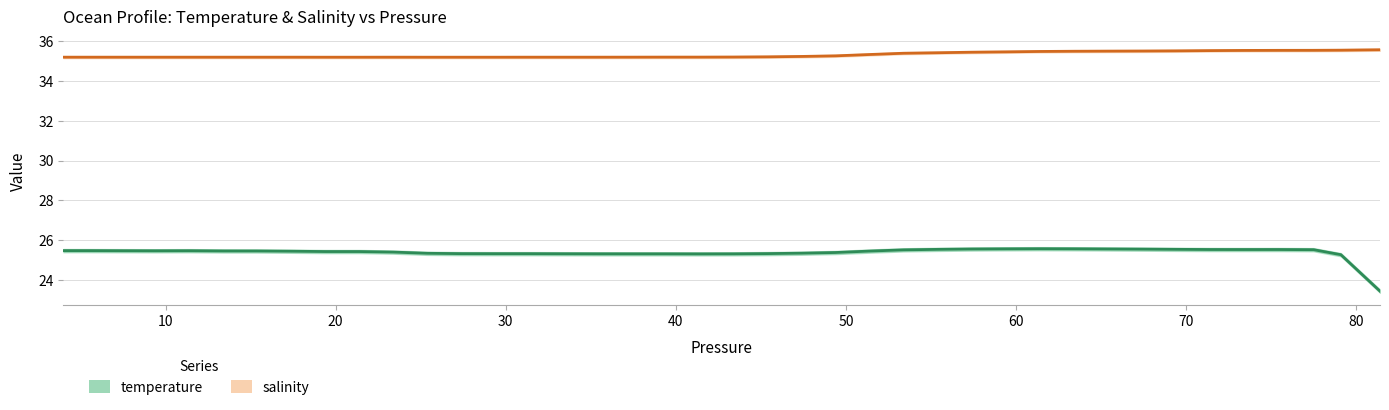

Rank the series by their maximum value, from highest to lowest.

salinity, temperature